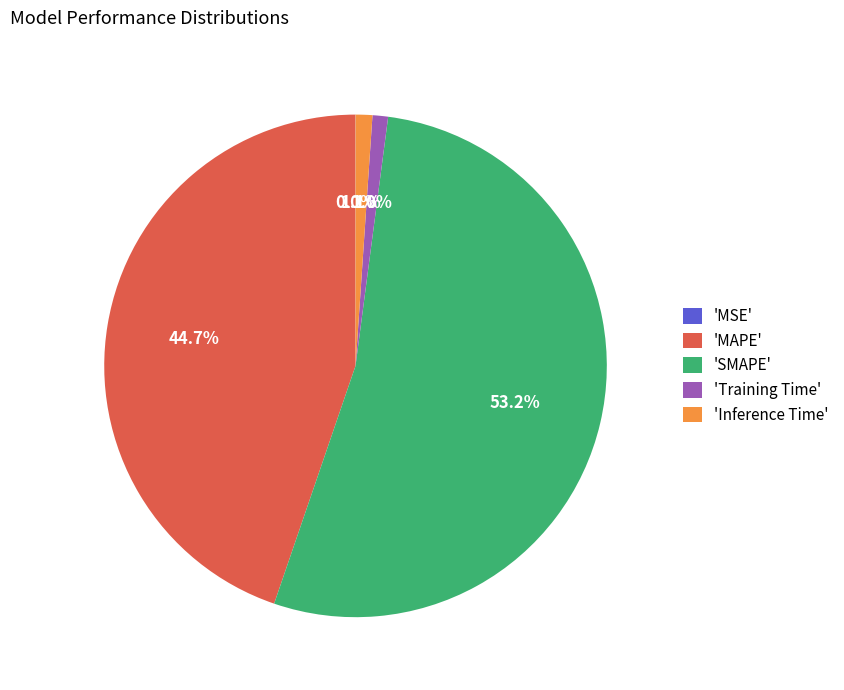

What is the largest slice in the pie chart?

'SMAPE'